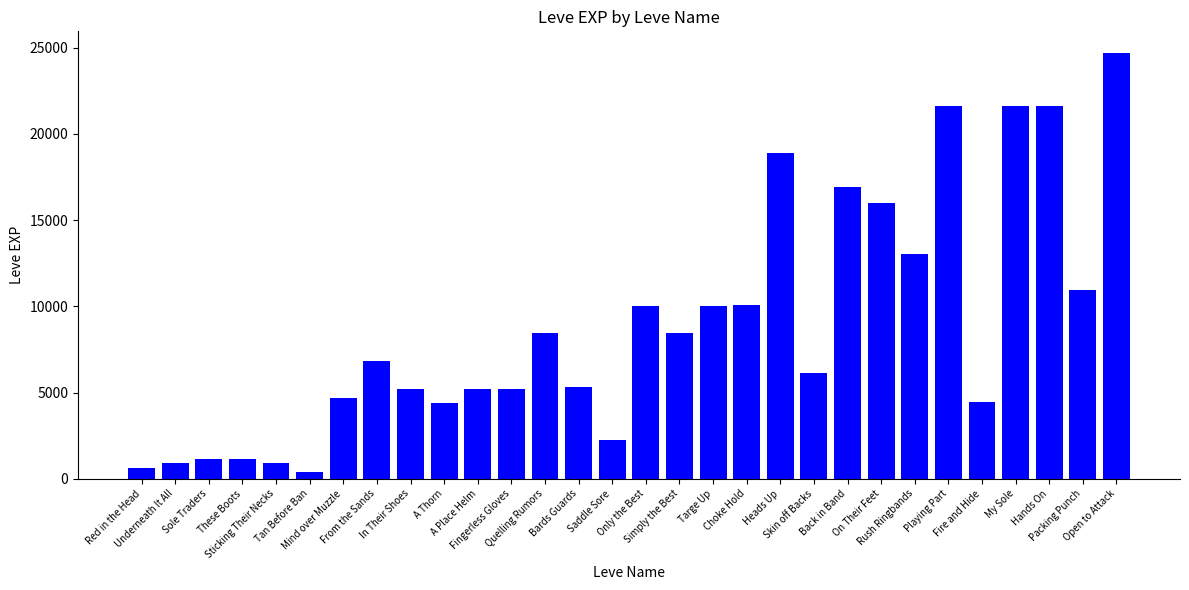

How many values are below 6840?

15